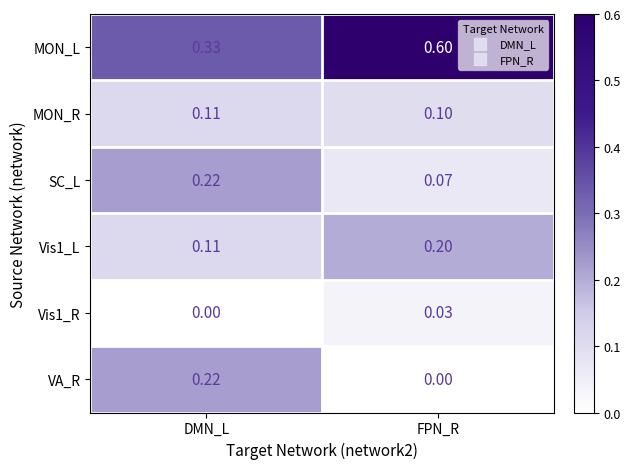

What is the maximum value shown in the chart?

0.6